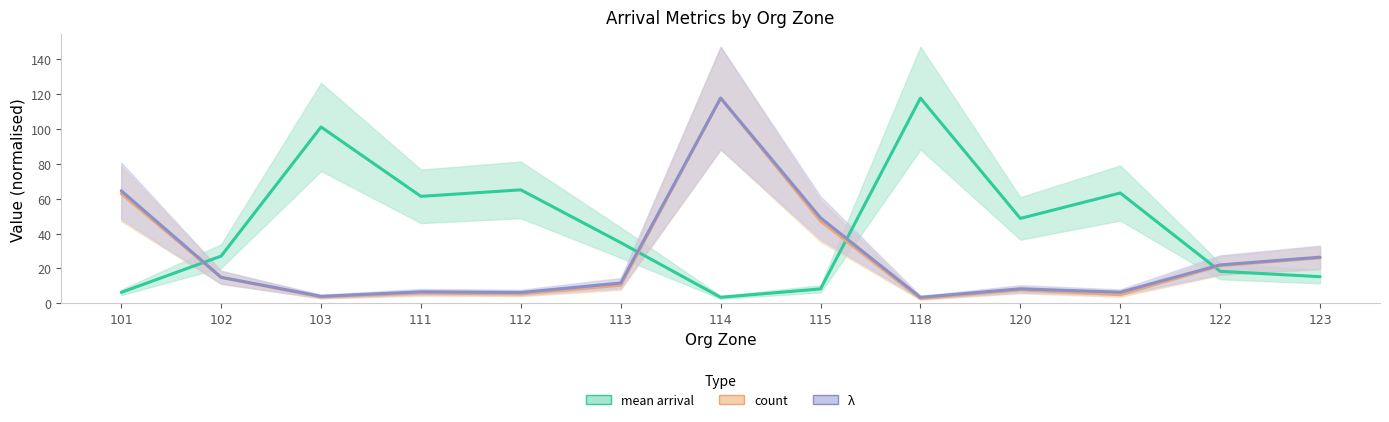

Is this an area chart (filled region under the line)?

No